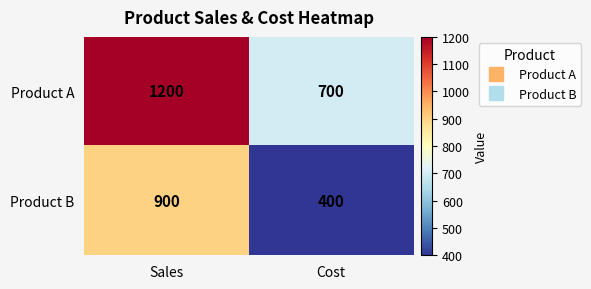

At which category is the sum across all series the highest?

Sales